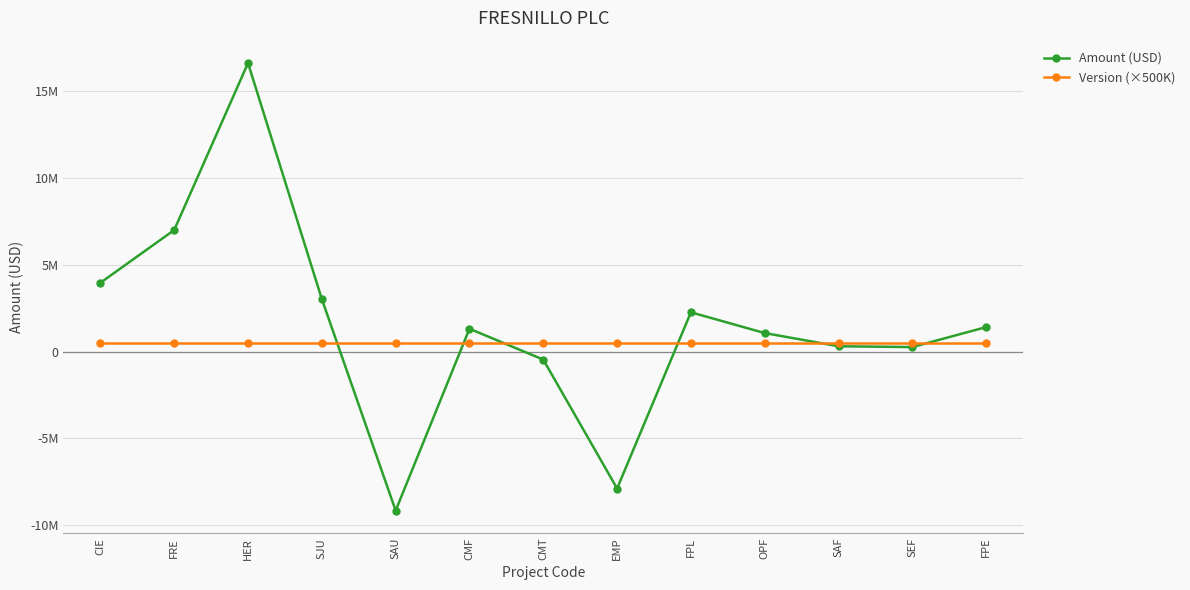

Does the chart have visible grid lines?

Yes